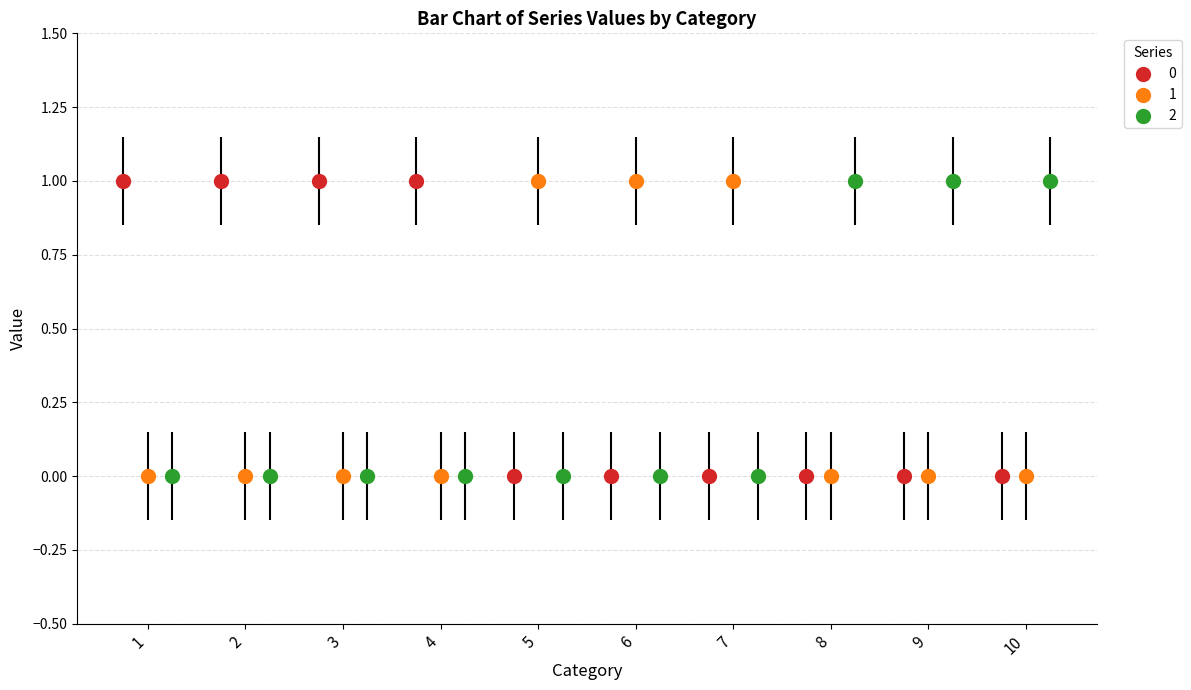

At how many categories does at least one series exceed 0?

10